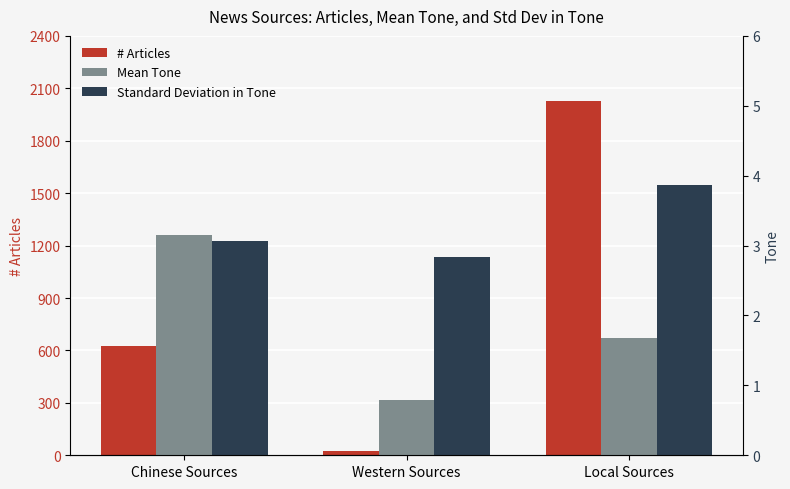

What is the label of the 3rd bar from the right?

Chinese Sources